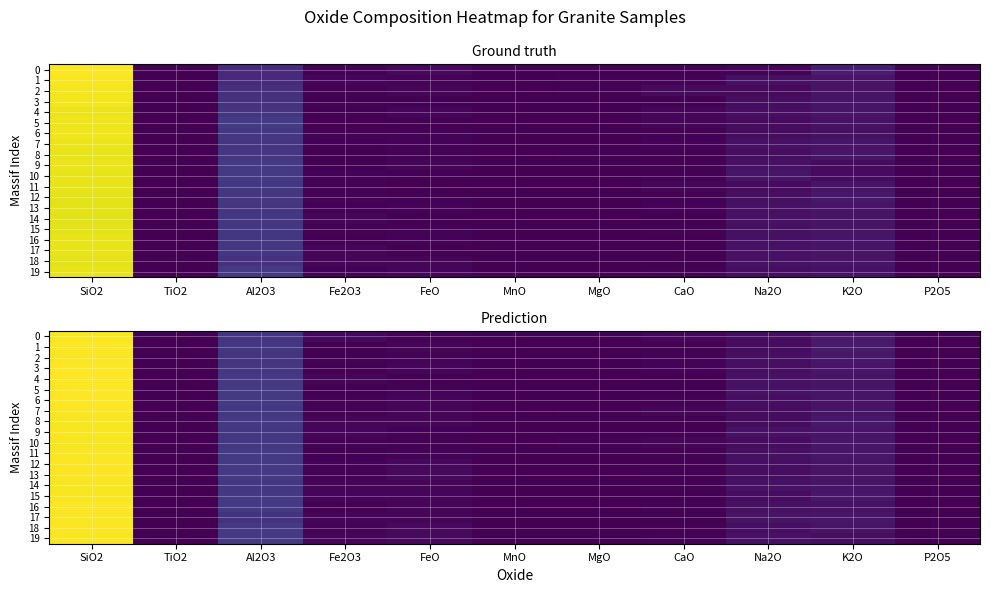

The value of 17 at P2O5 is 0.0. True or false?

False